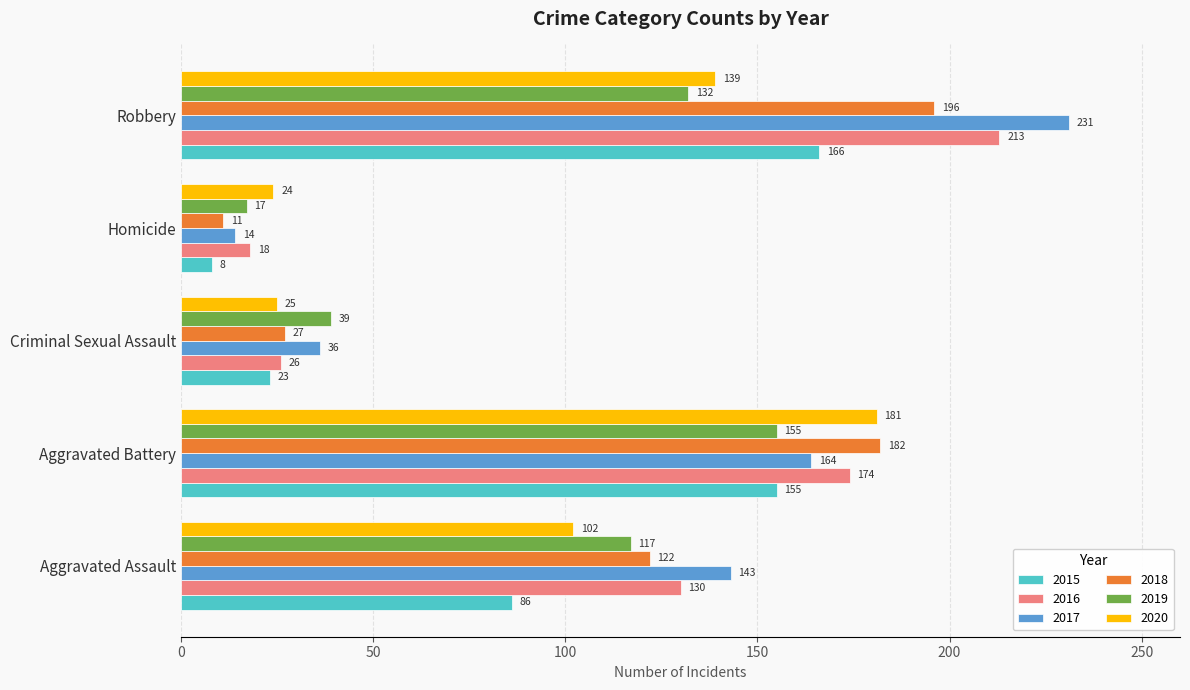

What value does the 2015 series have at Aggravated Assault, to the nearest 10?

90